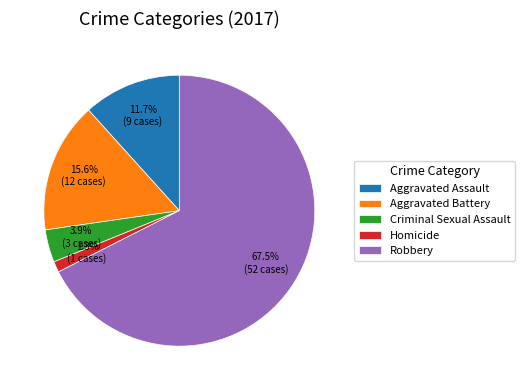

How many slices are in this pie chart?

5